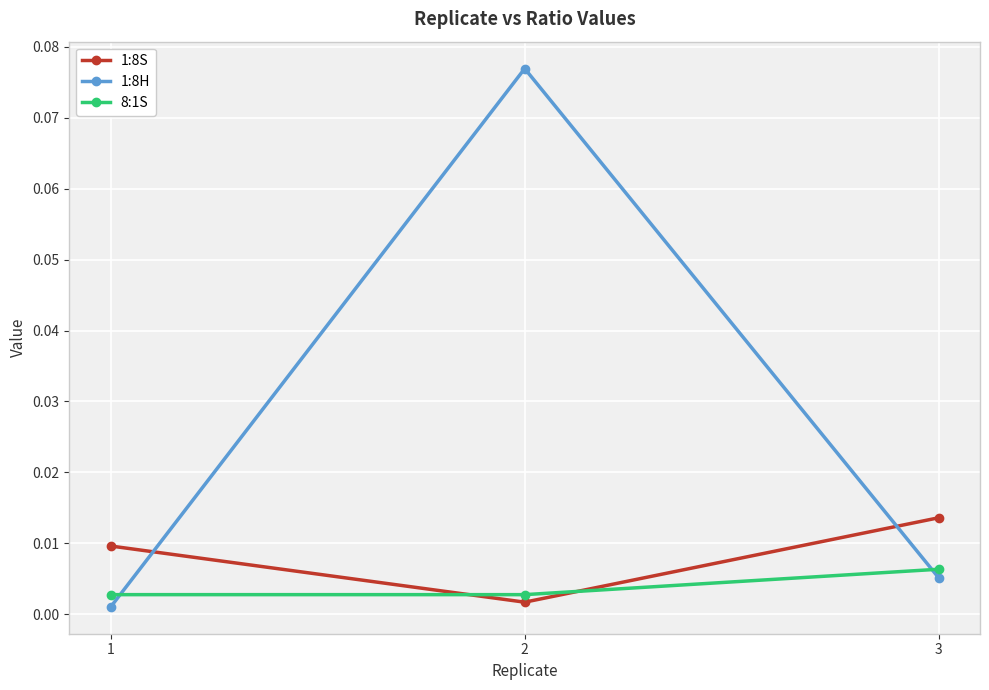

Does the chart have visible grid lines?

Yes